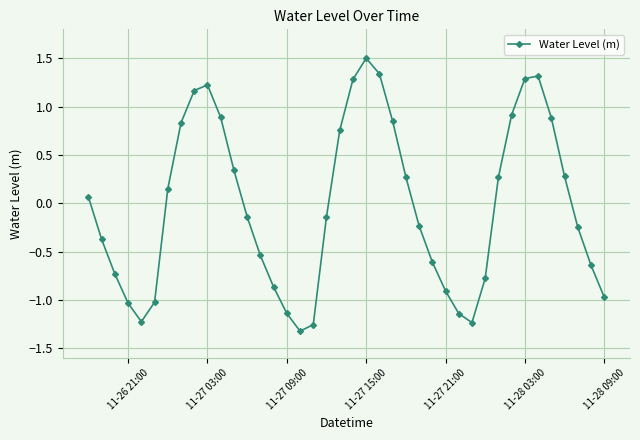

What is the sum of all values?

-0.9